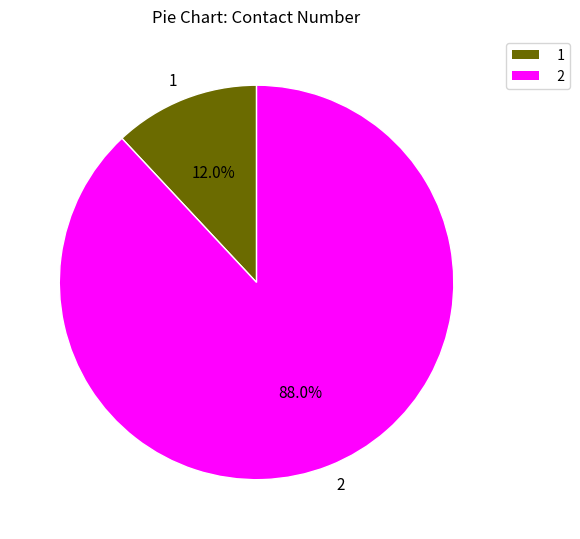

Combined, do 1 and 2 account for over 50%?

Yes